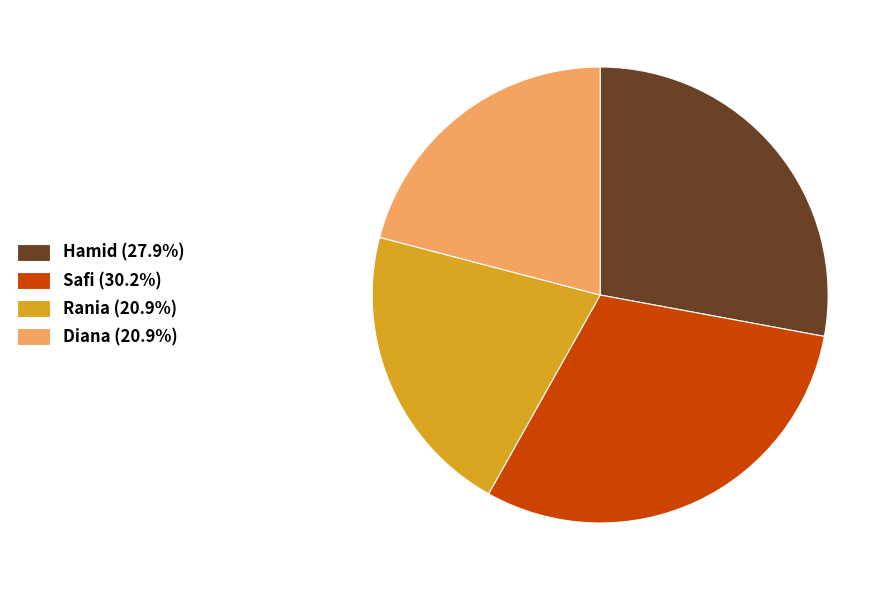

Approximately how many times larger is the value at Safi compared to Hamid?

1.1